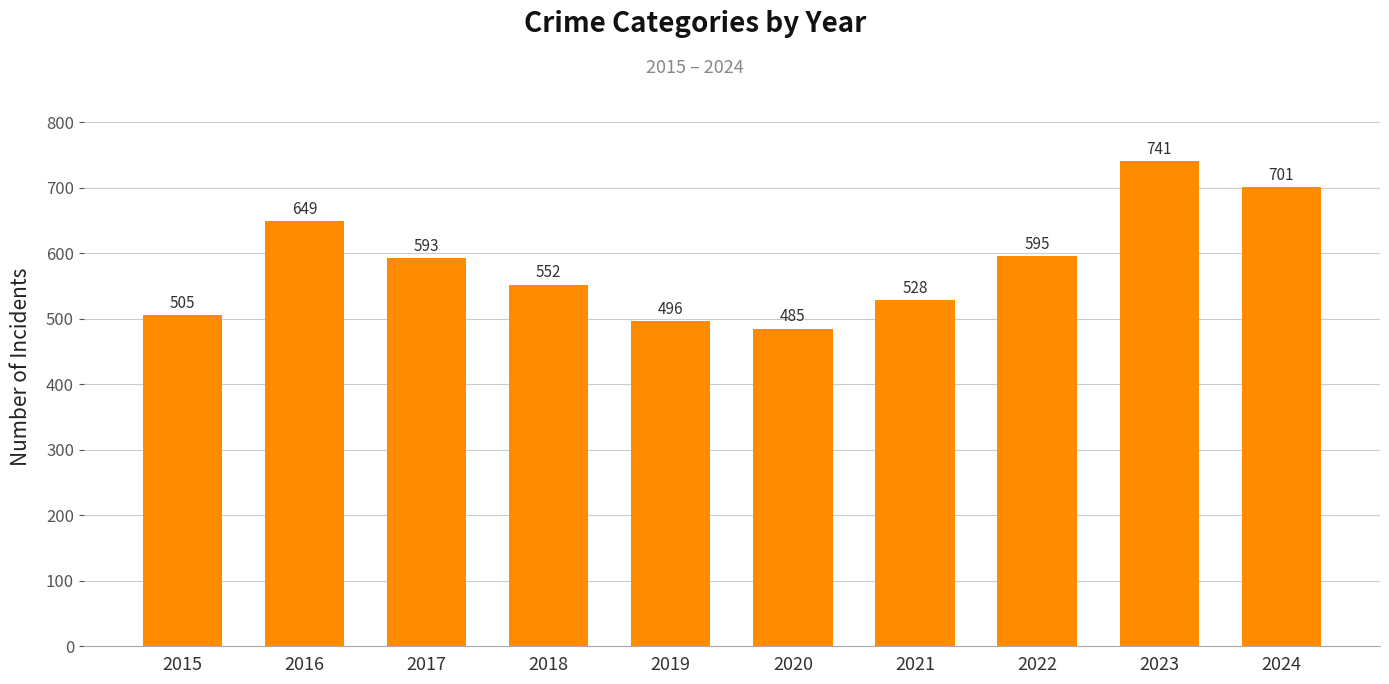

Reading left to right, list all the values displayed in this chart.

2015=505	2016=649	2017=593	2018=552	2019=496	2020=485	2021=528	2022=595	2023=741	2024=701